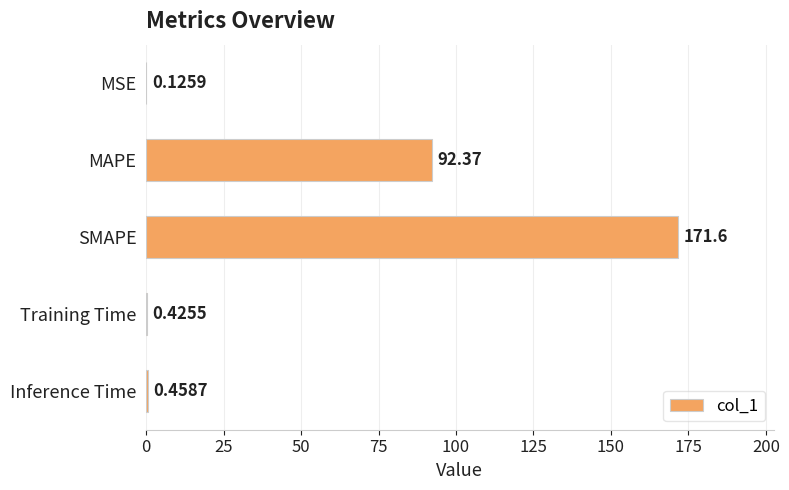

Count the number of categories in the chart.

5